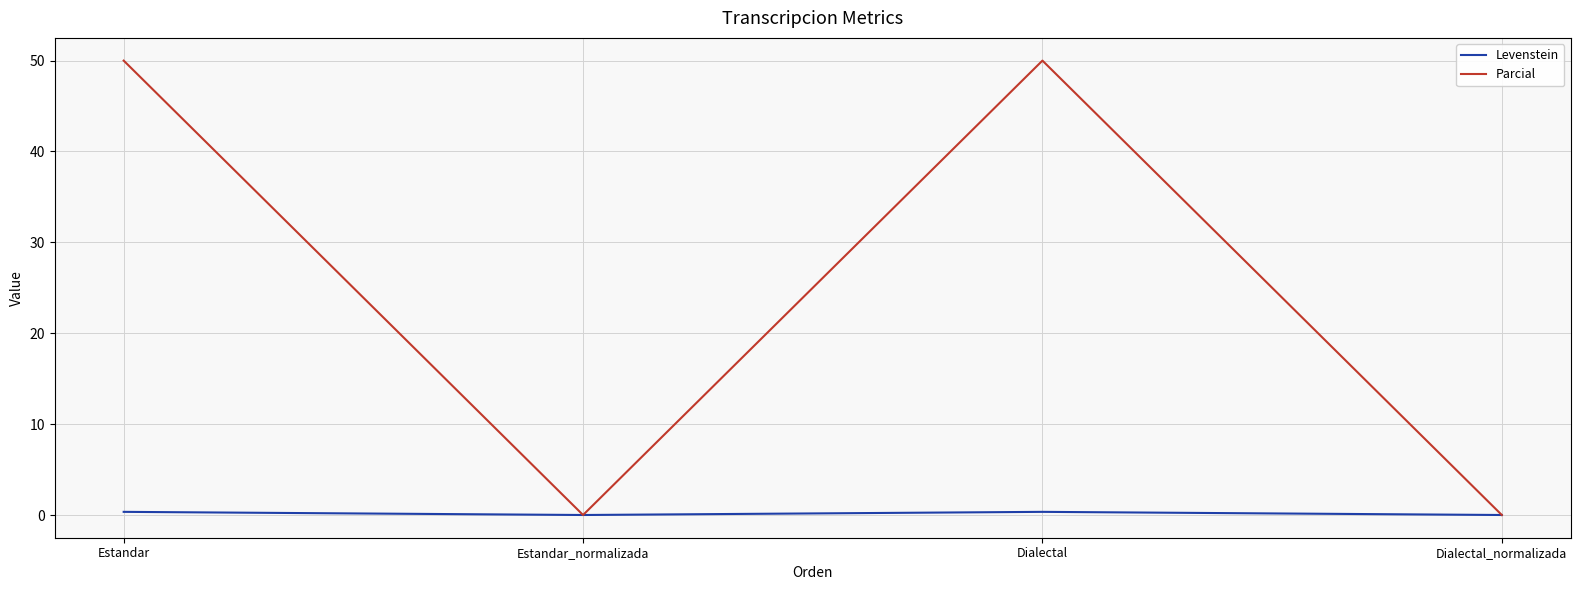

What is the average value of the Levenstein series?

0.2